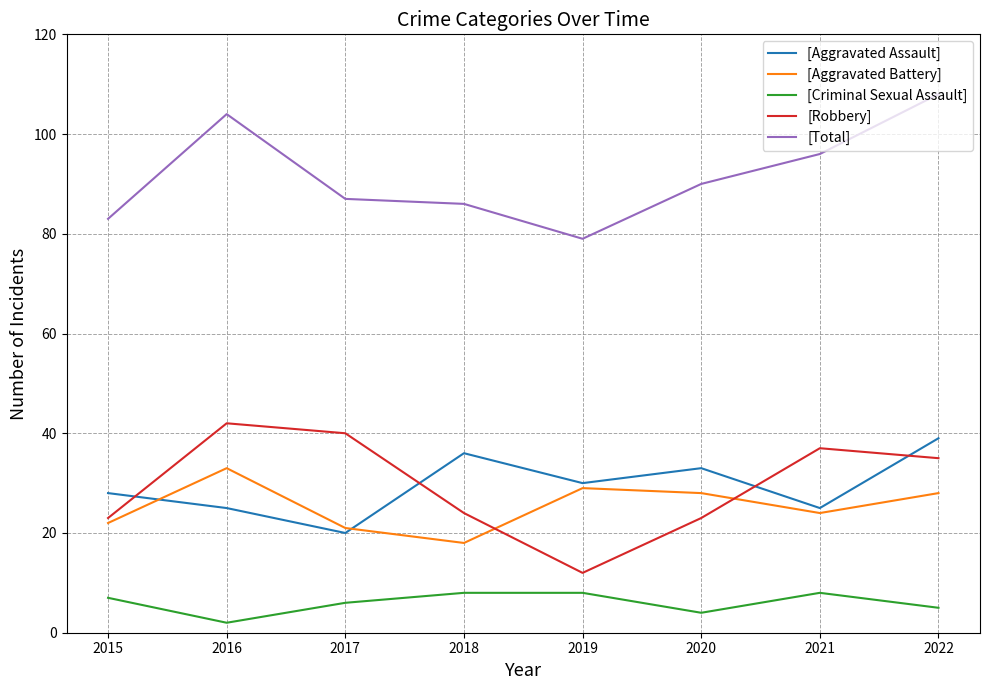

True or false: [Aggravated Assault] has more than 0 interior local peaks.

True